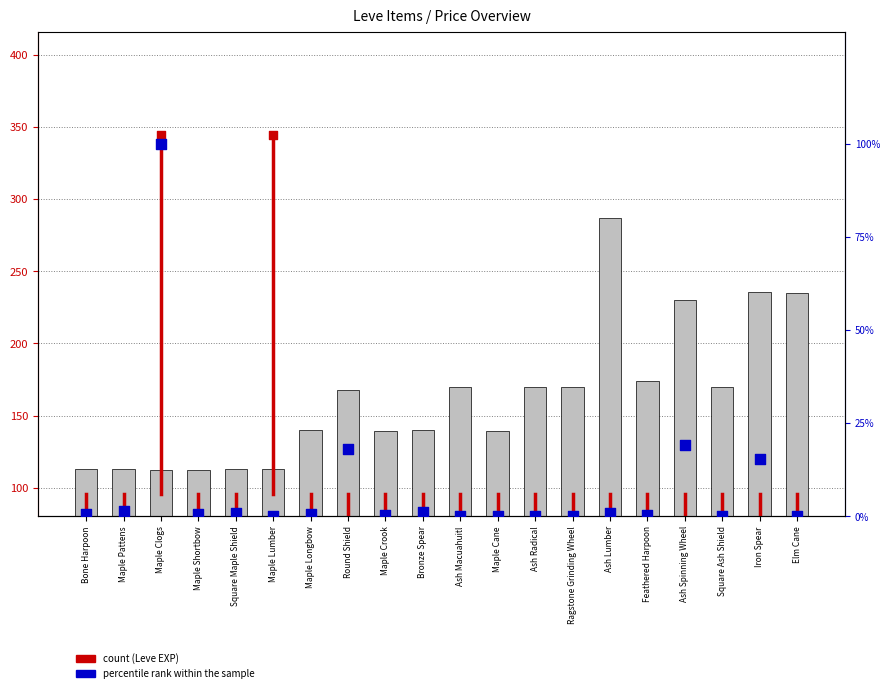

Which series reaches the minimum Y coordinate?

percentile rank within the sample